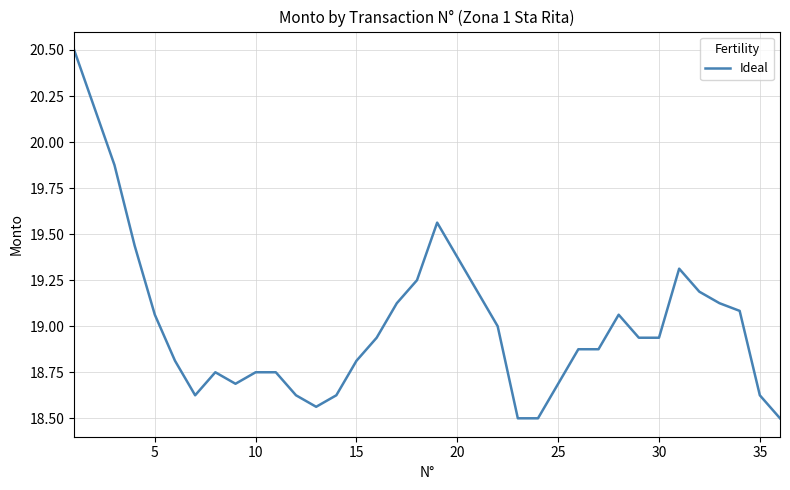

What is the difference between the maximum and second lowest values?

2.0